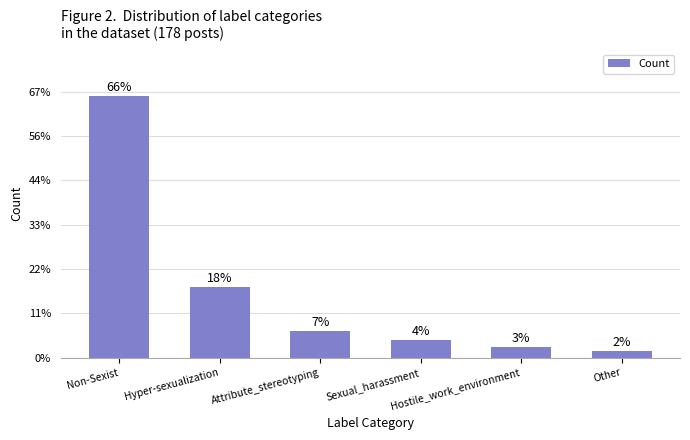

Does the chart contain any negative values?

No